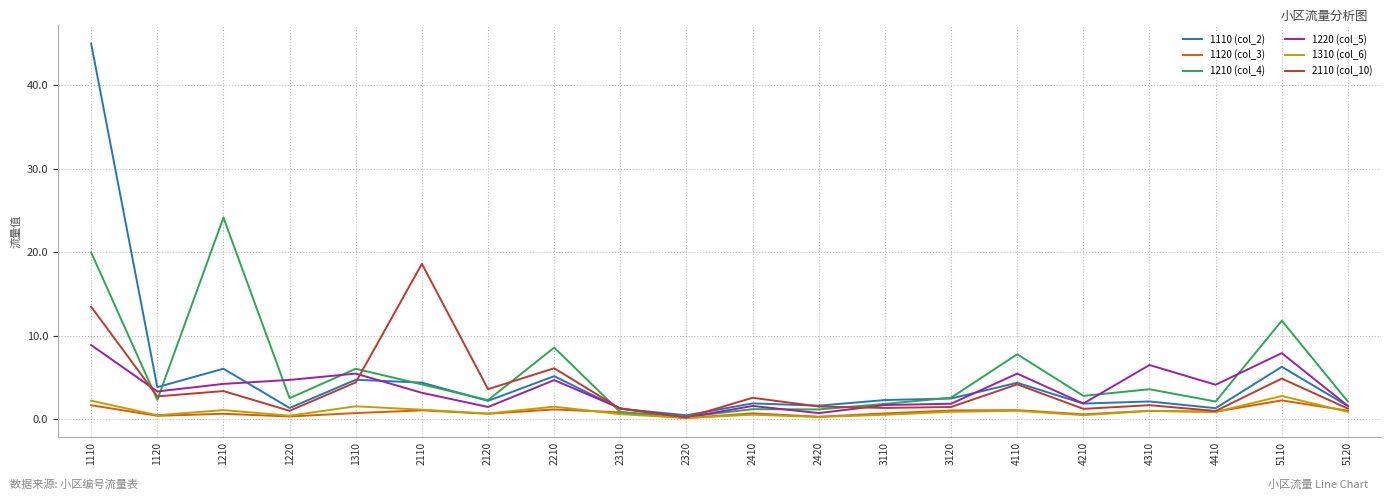

What is the greatest value displayed?

45.0